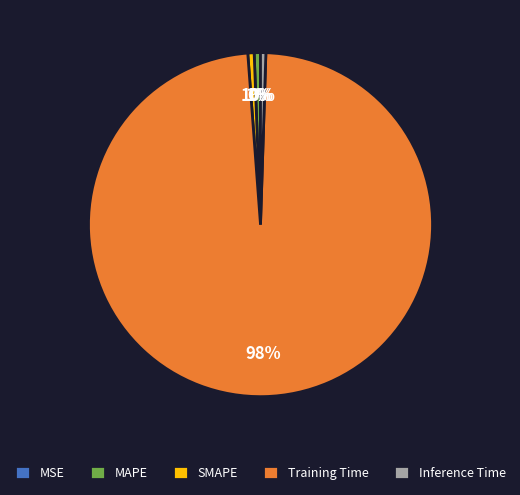

To the nearest percent, what is the average slice percentage?

20%